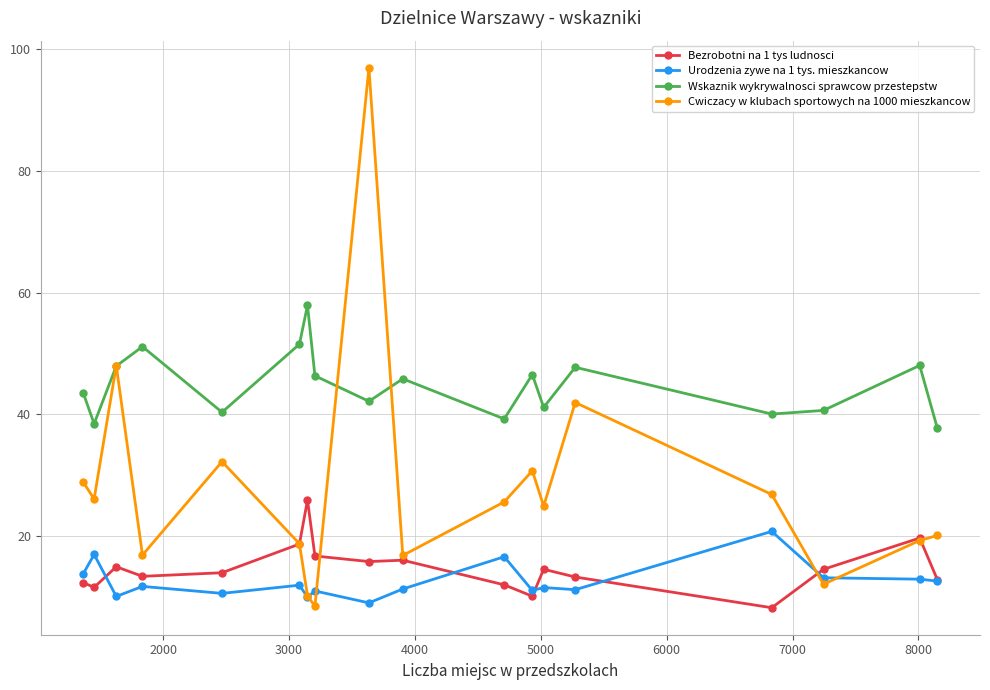

What is the minimum value for Cwiczacy w klubach sportowych na 1000 mieszkancow?

8.4